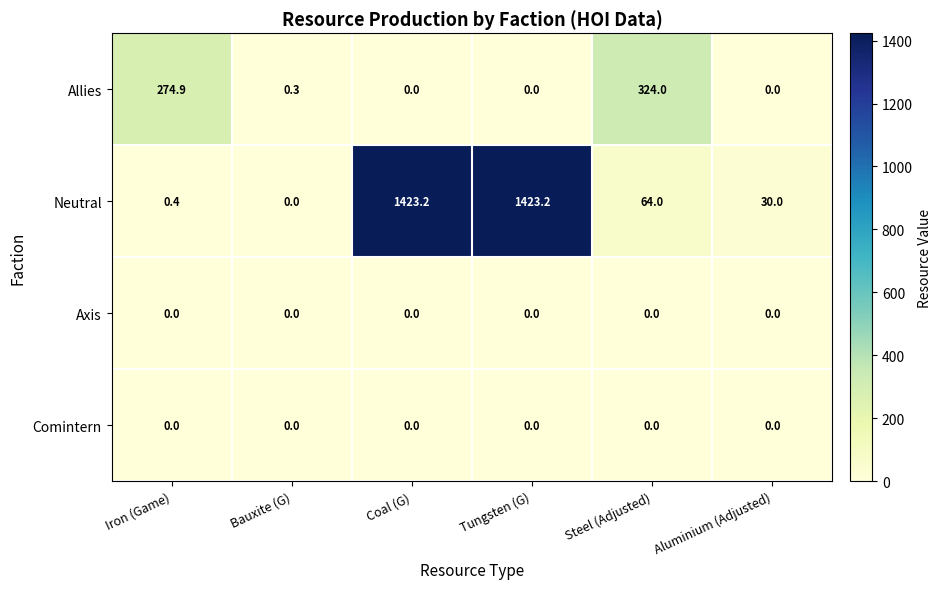

What is the total value across all series at Coal (G)?

1423.2